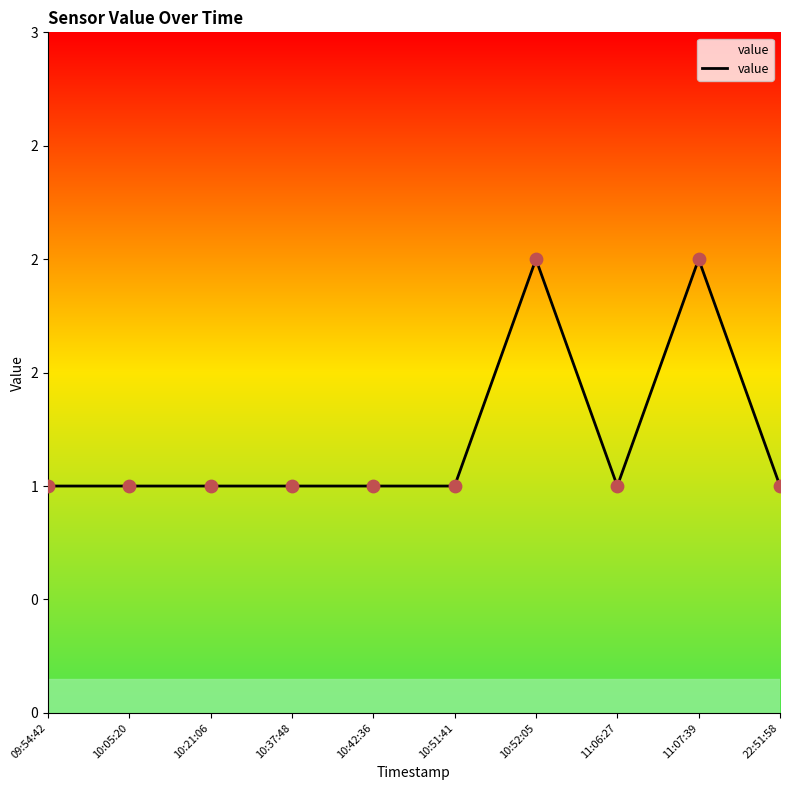

What is the change in value from 09:54:42 to 10:52:05?

+1